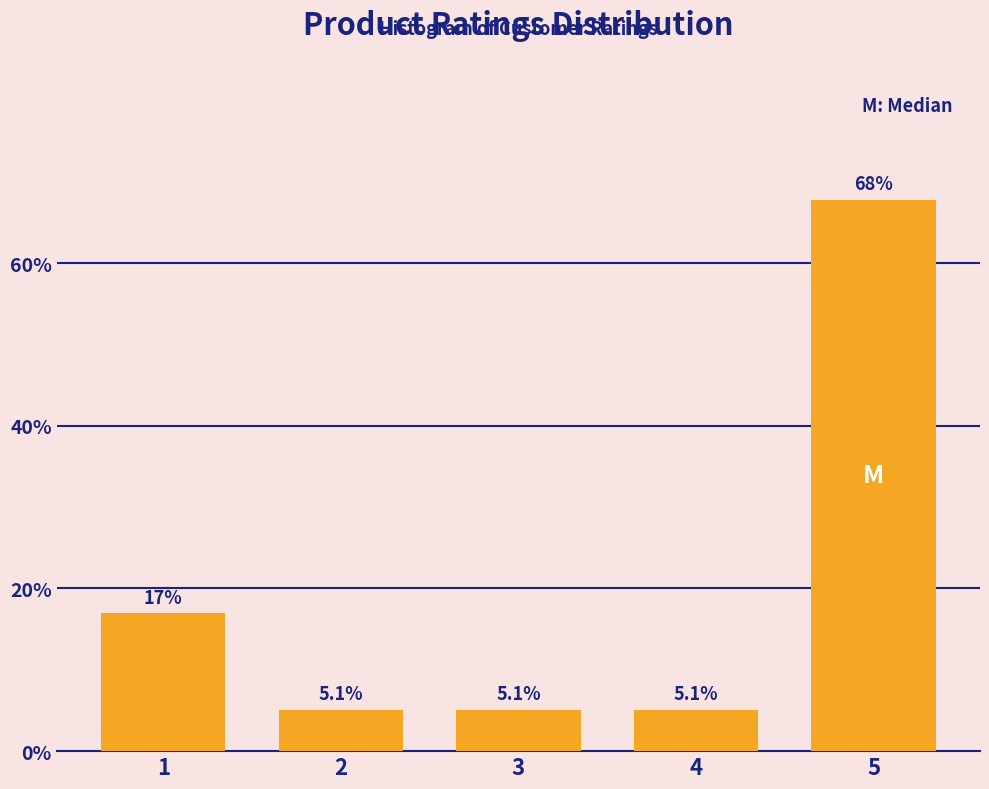

Reading left to right, list all the values displayed in this chart.

16.9	5.1	5.1	5.1	67.8